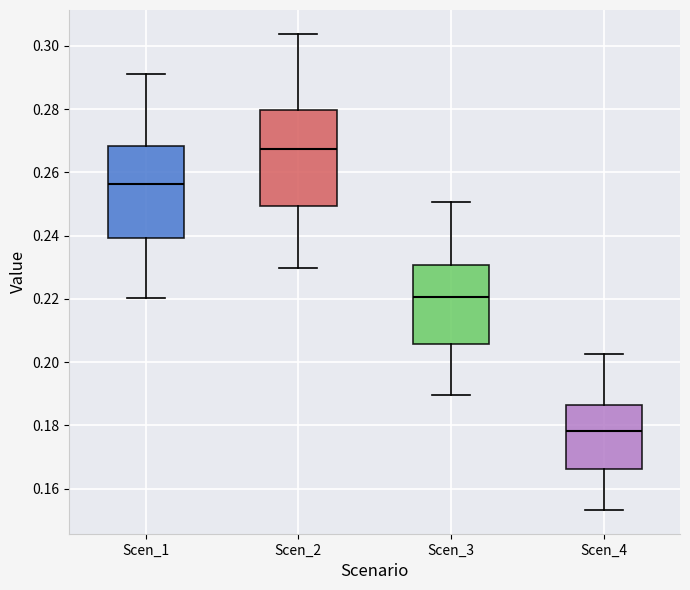

Reading left to right, transcribe this box plot: for each box, give where its median line is, the range the box spans, and where its two whiskers end, as read against the y-axis. The values are not printed on the chart, so give them approximately, as read against the axis.

Scen_1: median 0.256, box 0.240 to 0.268, whiskers 0.220 to 0.292
Scen_2: median 0.268, box 0.250 to 0.280, whiskers 0.230 to 0.304
Scen_3: median 0.220, box 0.206 to 0.230, whiskers 0.190 to 0.250
Scen_4: median 0.178, box 0.166 to 0.186, whiskers 0.154 to 0.202